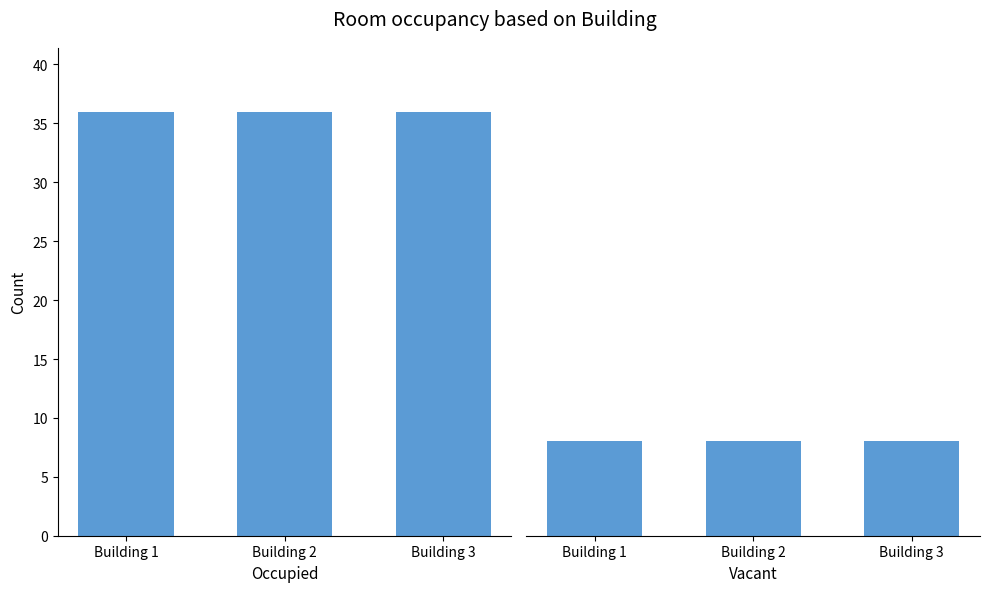

Reading right to left, transcribe all the data shown in this chart.

Occupied: Building 3=36	Building 2=36	Building 1=36
Vacant: Building 3=8	Building 2=8	Building 1=8